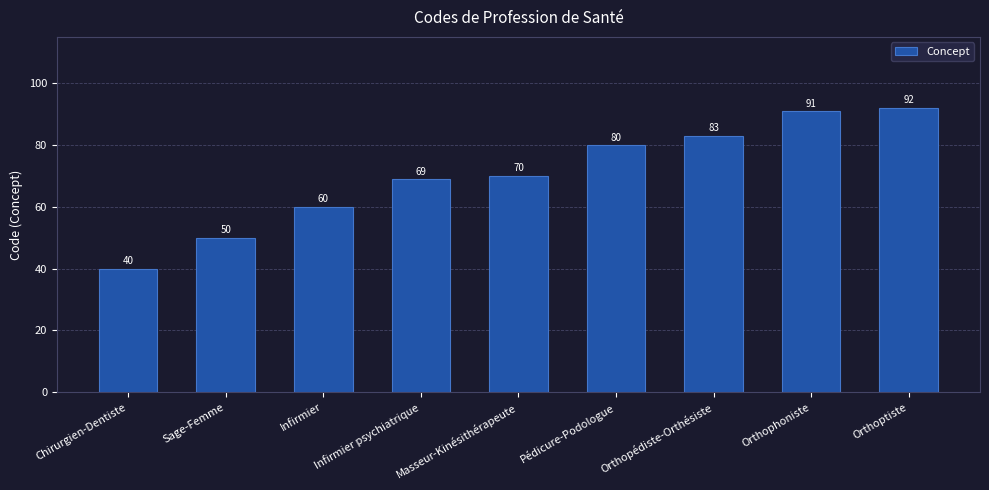

Which category has the lowest value across all series?

Chirurgien-Dentiste